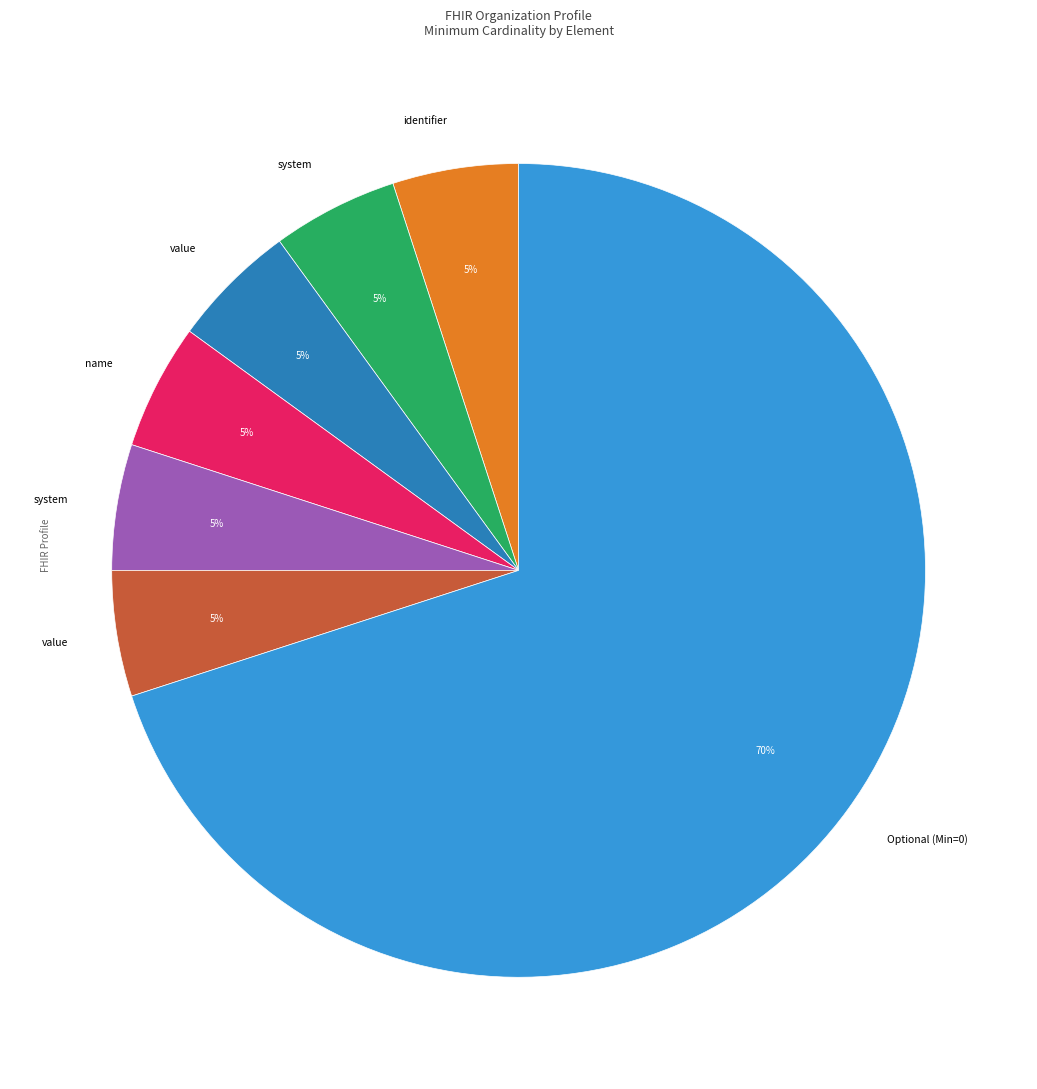

How many slices are in this pie chart?

7